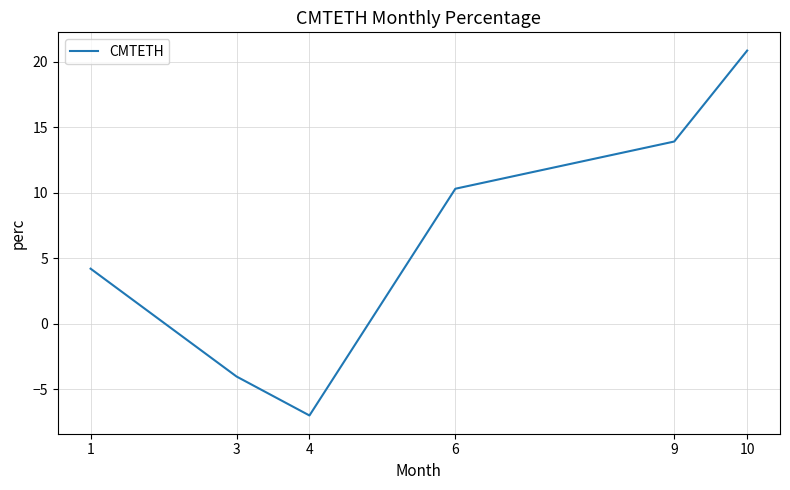

Is it true that the value at 3 is -4.0?

True